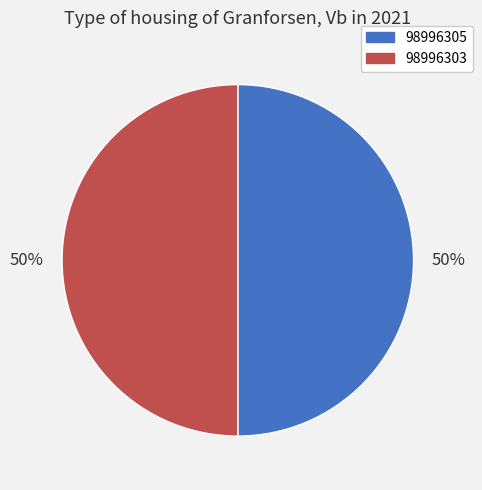

To the nearest percent, what is the combined percentage of 98996305 and 98996303?

100%